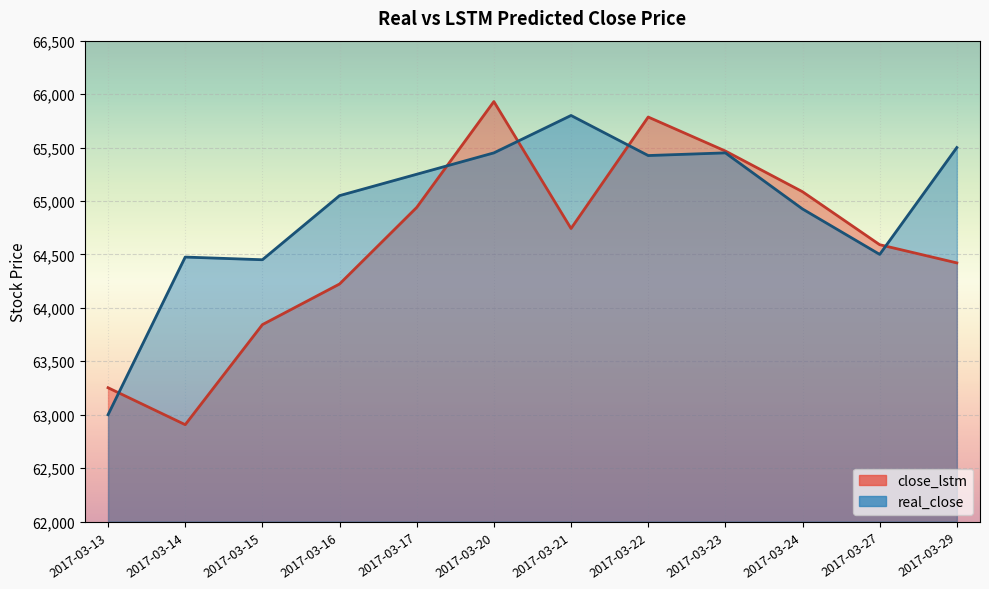

Is it true that real_close equals 33560.1 at 2017-03-27?

False